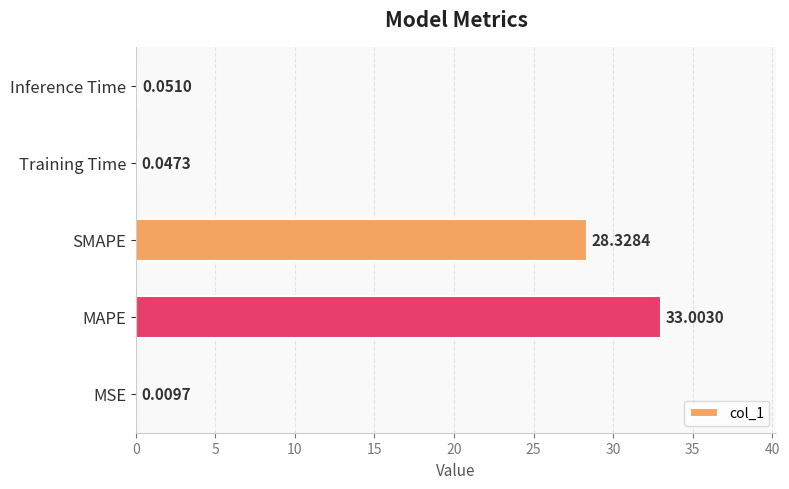

Between MSE and SMAPE, which is larger?

SMAPE